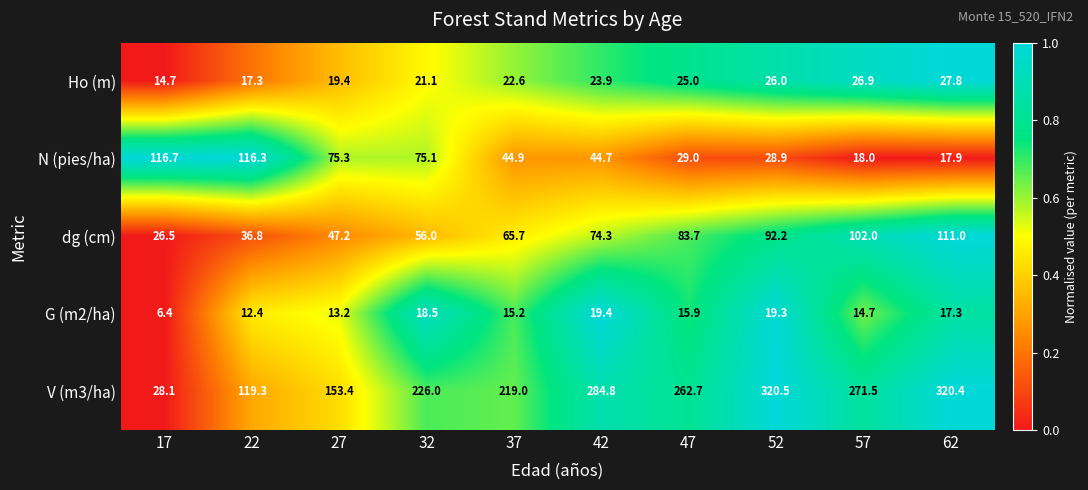

What is the spread (max minus min) of values at 57?

256.8